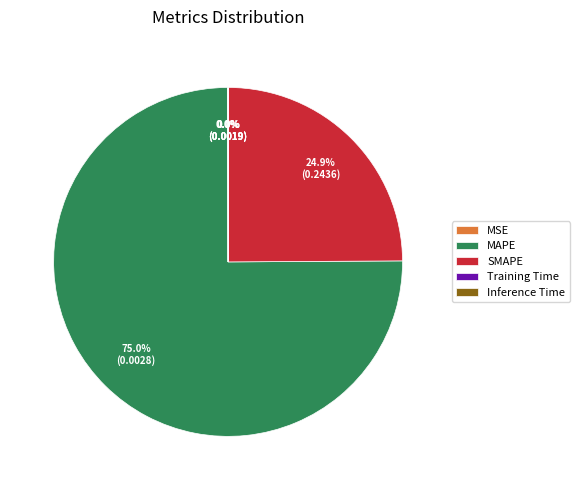

Which slice is the largest?

MAPE